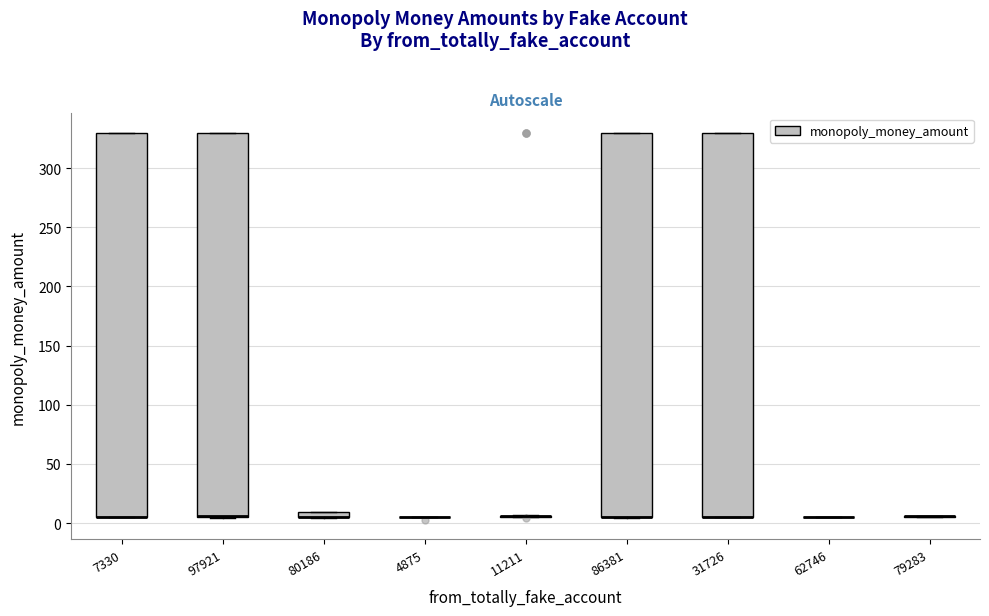

Where is the upper edge of the box at x = 86381 on the y-axis? The values are not printed on the chart, so give them approximately, as read against the axis.

330